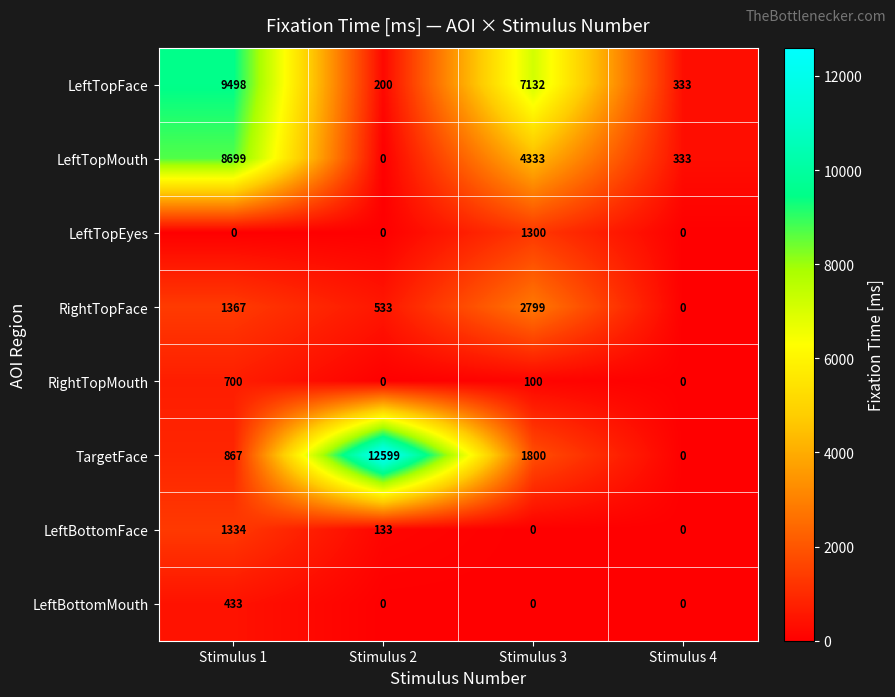

Which series has the largest total across all categories?

LeftTopFace